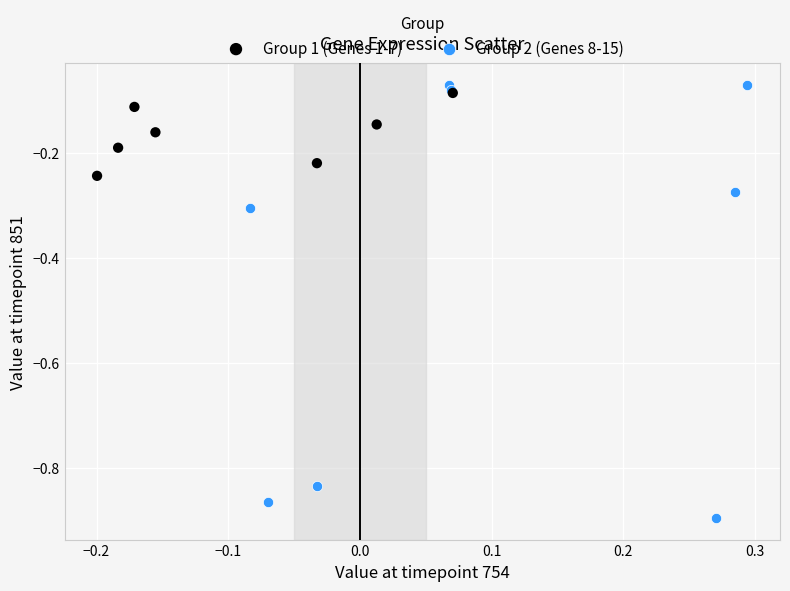

Which series contains the lowest Y value?

Group 2 (Genes 8-15)